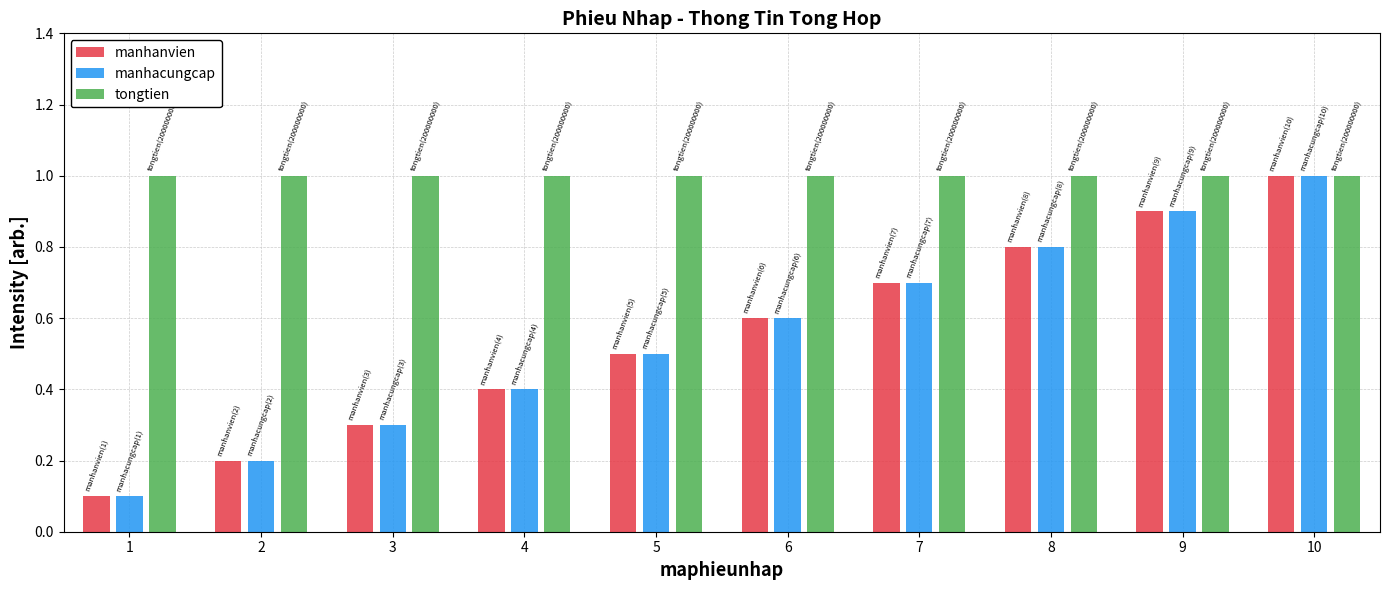

What is the greatest value displayed?

1.0